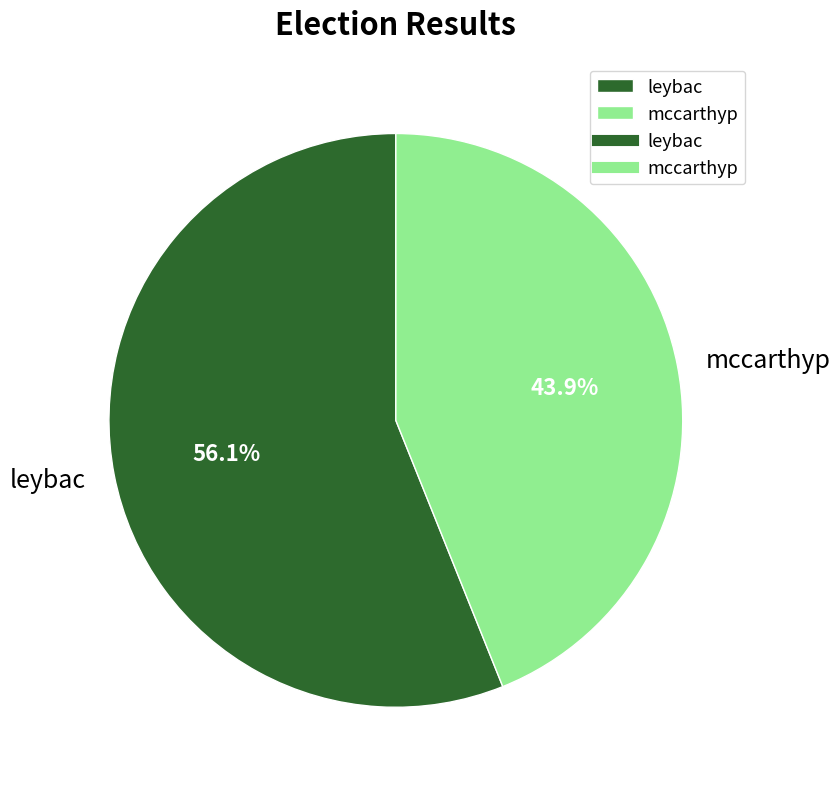

What portion of the pie excludes mccarthyp?

56.1%